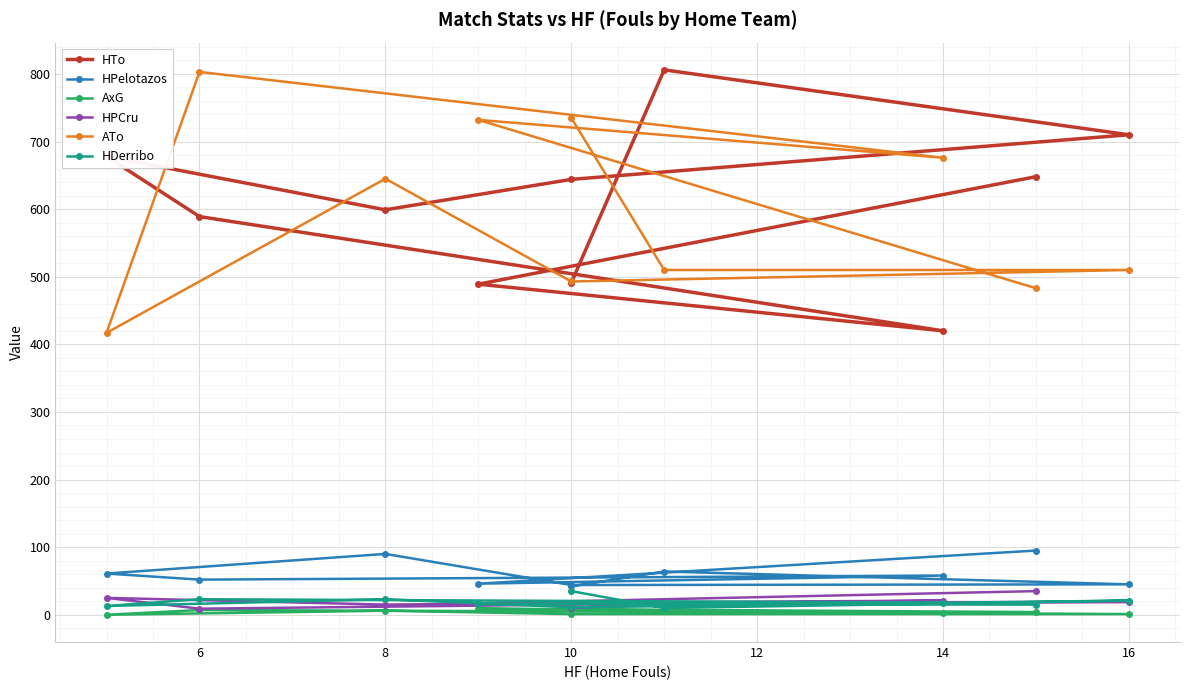

Which series has the largest total across all categories?

HTo